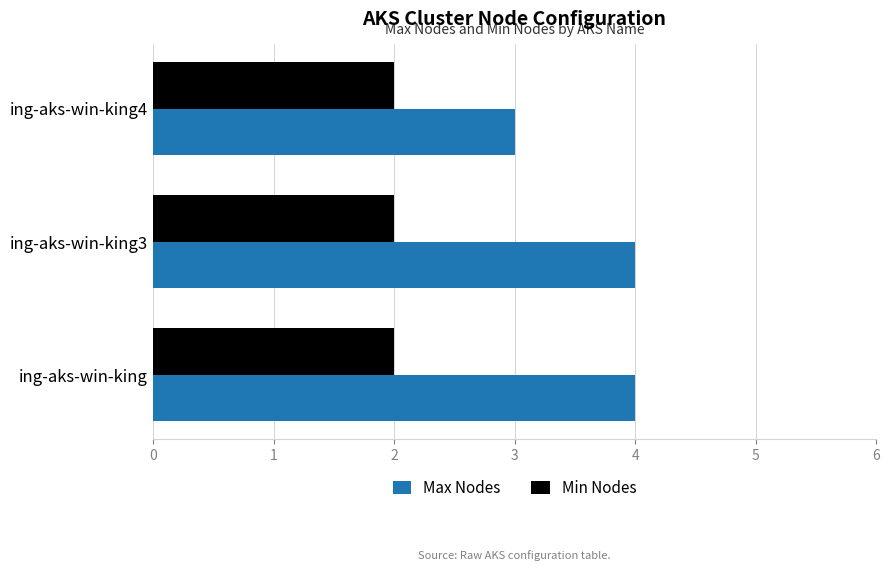

What is the greatest value displayed?

4